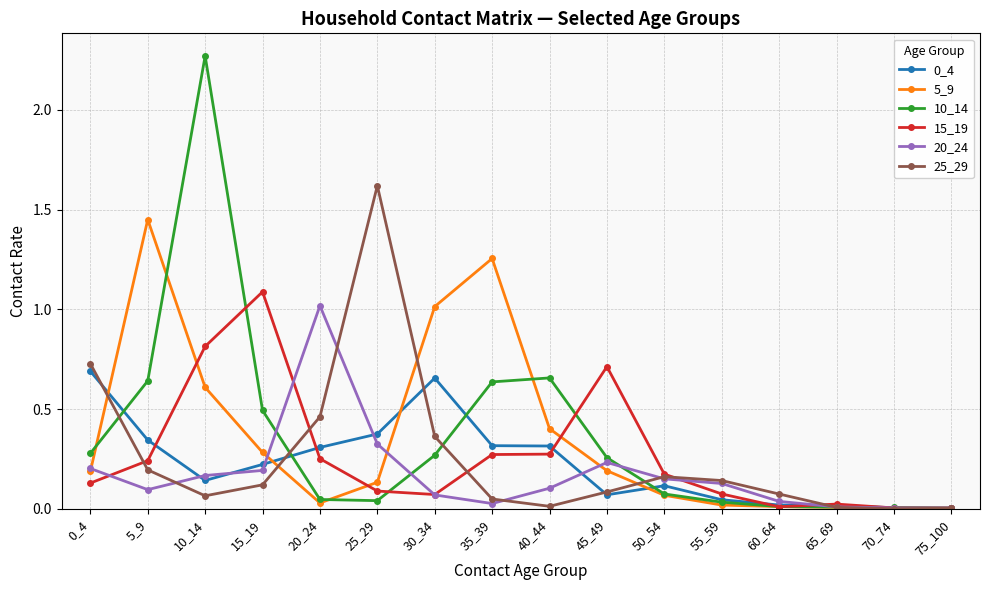

At which category does 15_19 reach its first local peak?

15_19